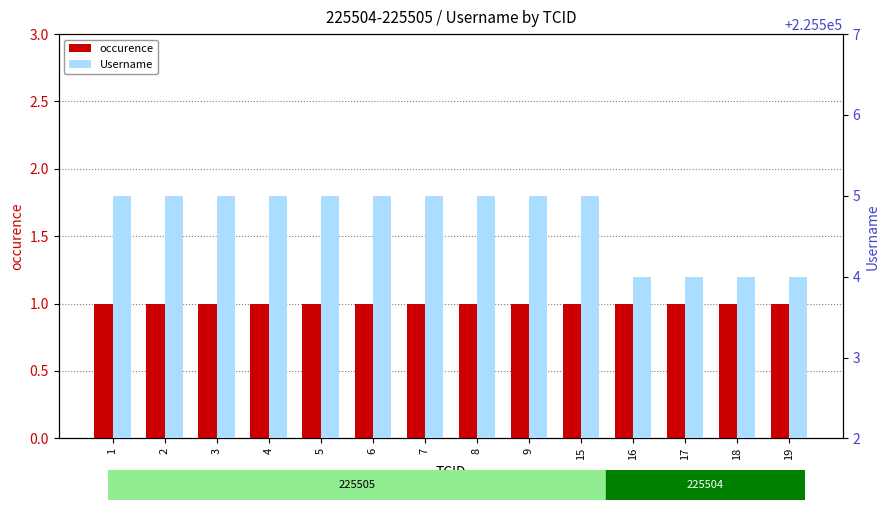

Is it true that occurence equals 1 at 18?

True